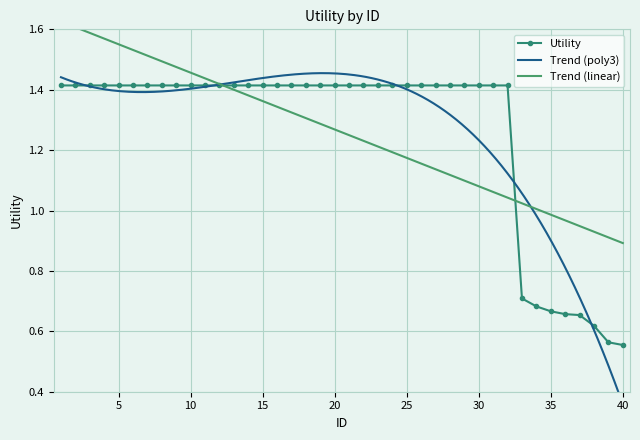

What is the approximate value at 12?

1.4